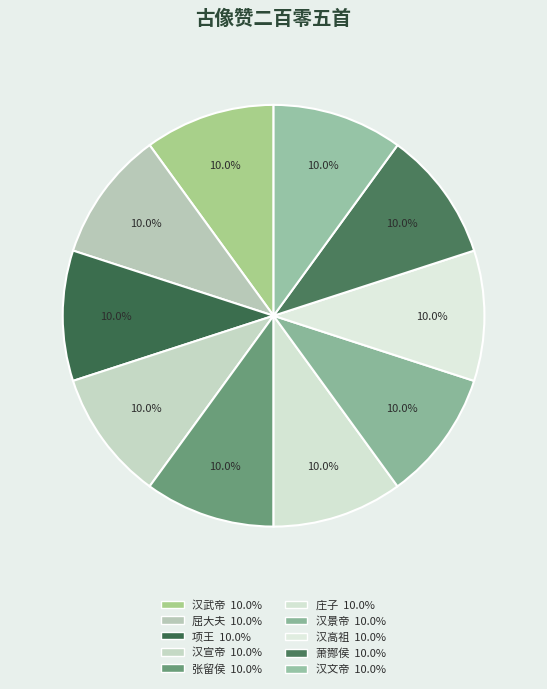

How many slices are in this pie chart?

10